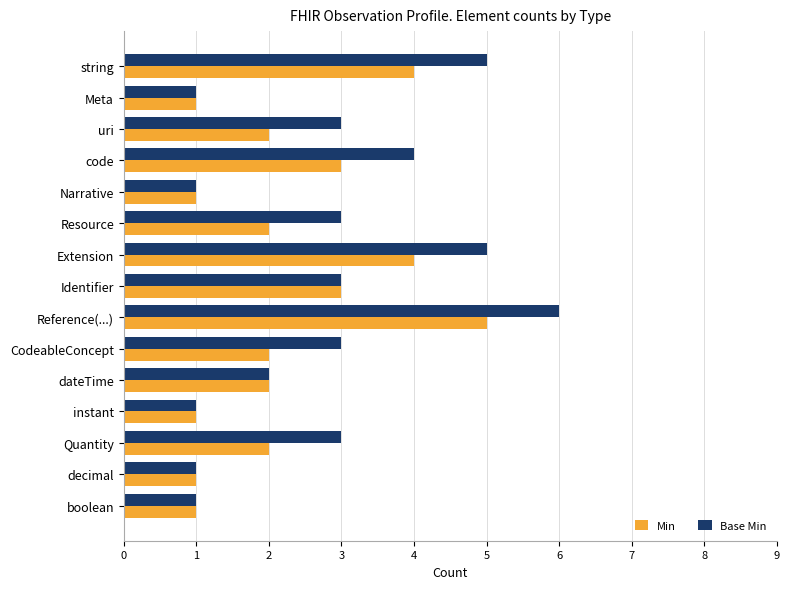

List the series in order of their peak value, lowest first.

Min, Base Min